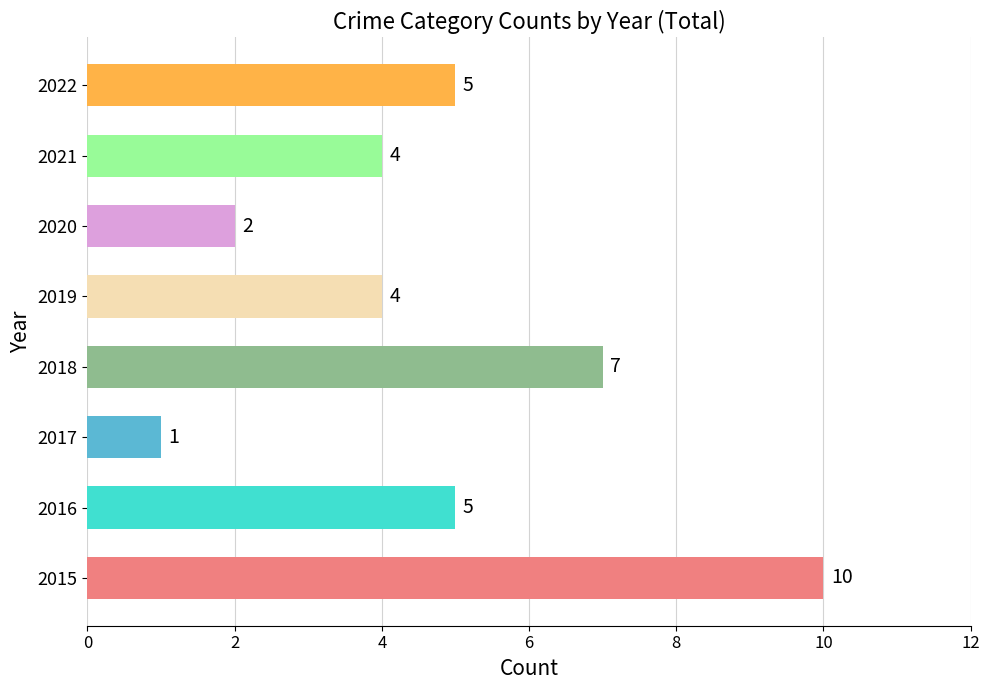

Reading top to bottom, what are all the values shown in this chart?

2022=5	2021=4	2020=2	2019=4	2018=7	2017=1	2016=5	2015=10